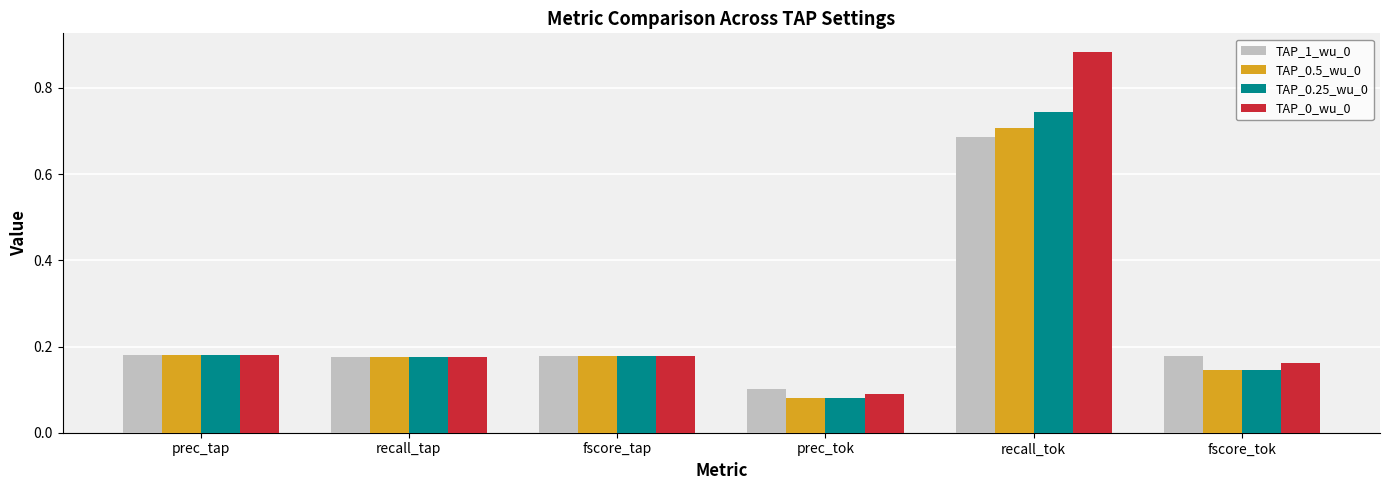

The value of TAP_1_wu_0 at recall_tok is 0.3. True or false?

False